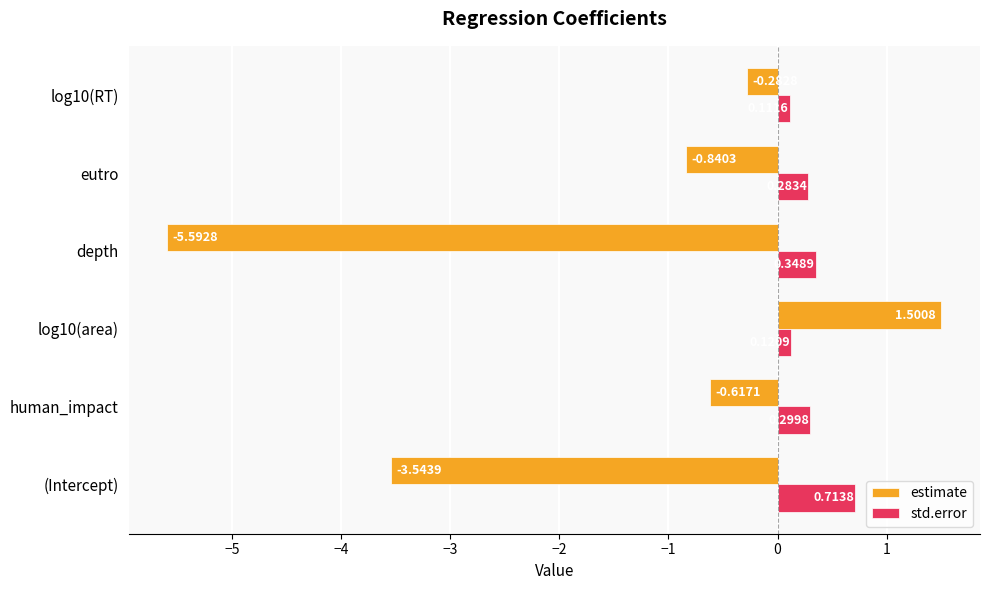

Between (Intercept) and eutro, which series saw the biggest shift?

estimate